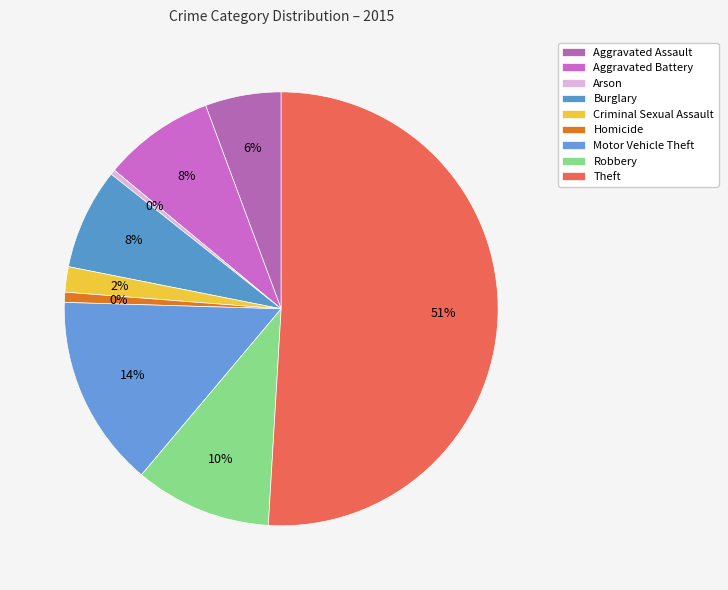

Which has a higher value, Aggravated Assault or Homicide?

Aggravated Assault